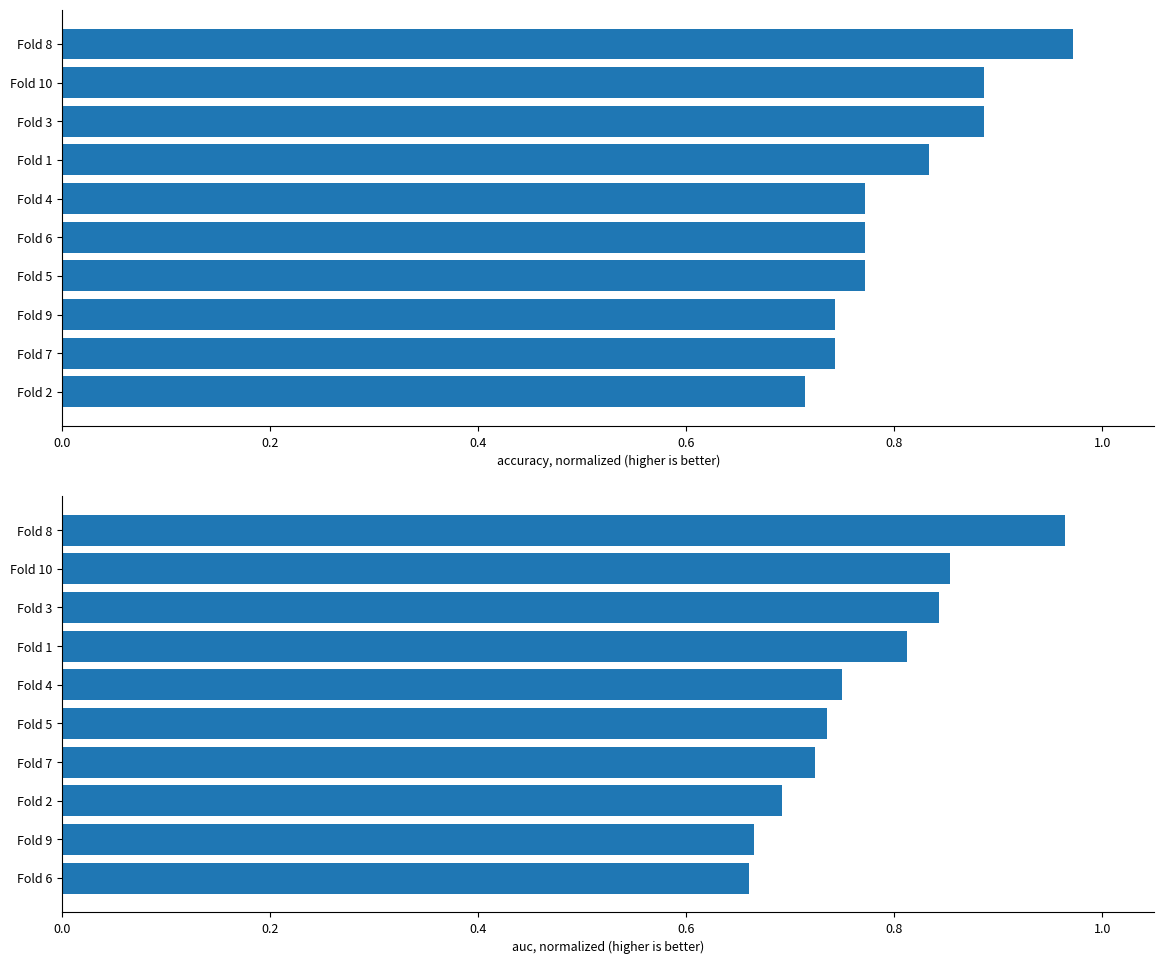

How many groups of bars are there?

10